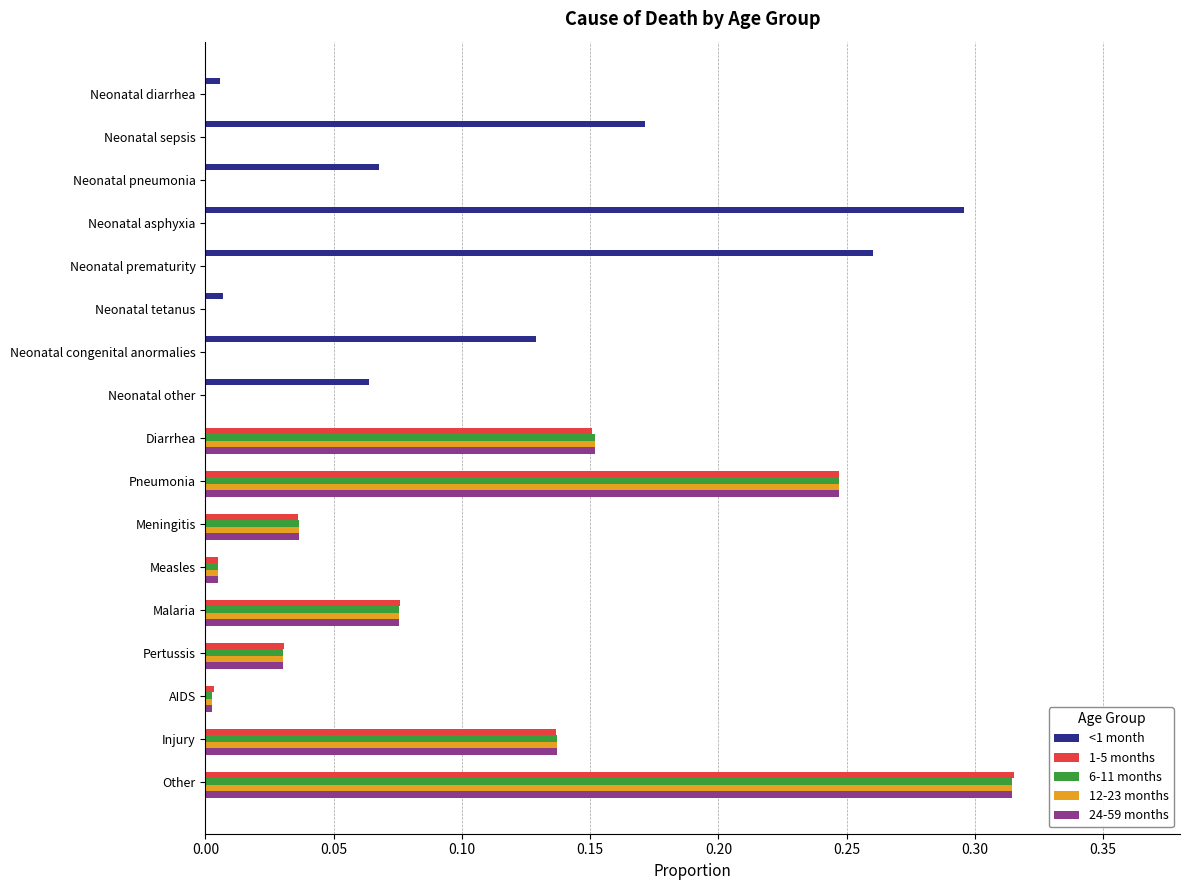

The <1 month series shows 0.0 at Meningitis. True or false?

True